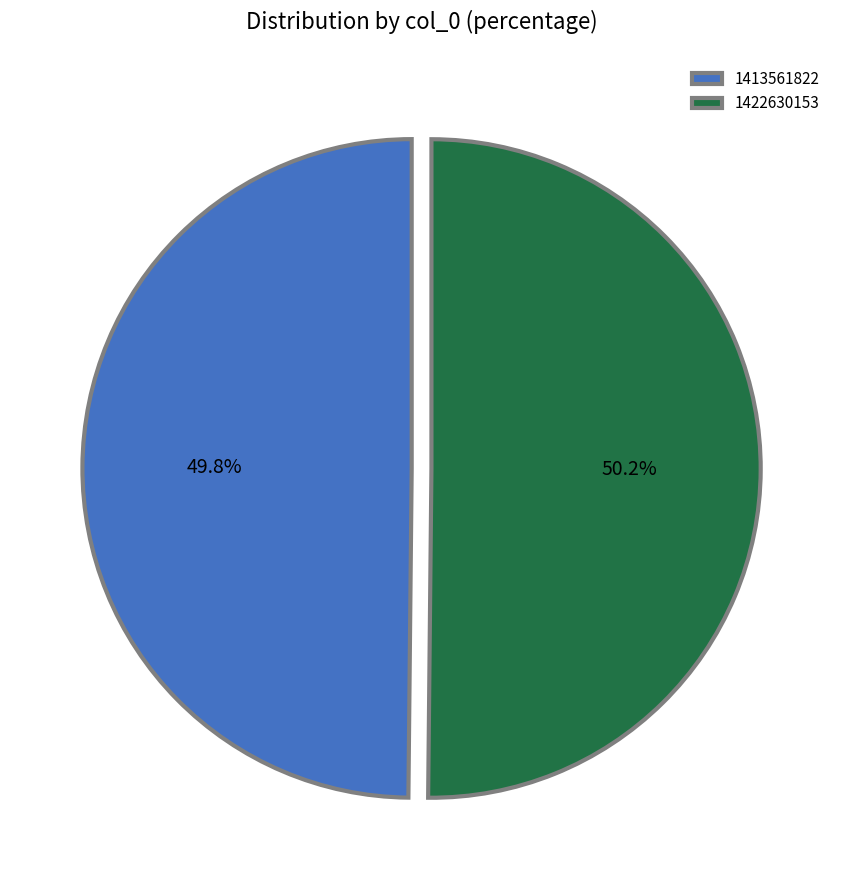

What is the ratio of the value at 1413561822 to the value at 1422630153?

1.0